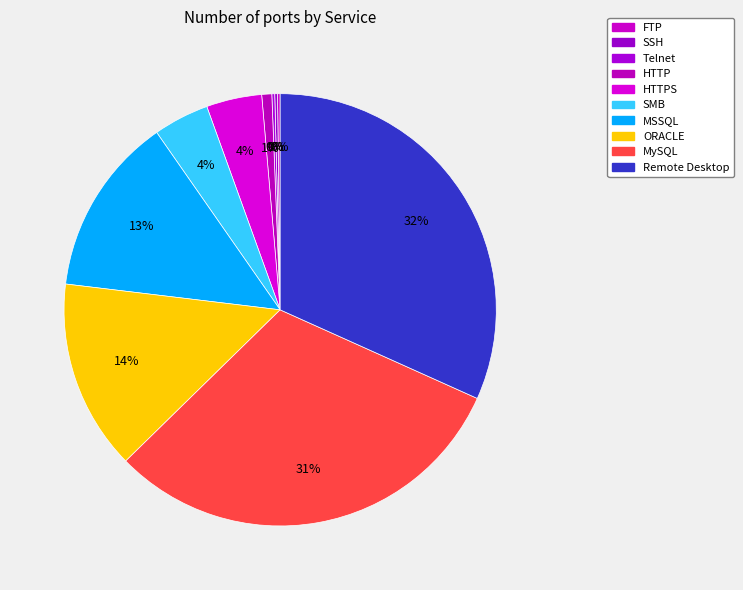

Rank the categories by value from lowest to highest.

FTP, SSH, Telnet, HTTP, HTTPS, SMB, MSSQL, ORACLE, MySQL, Remote Desktop